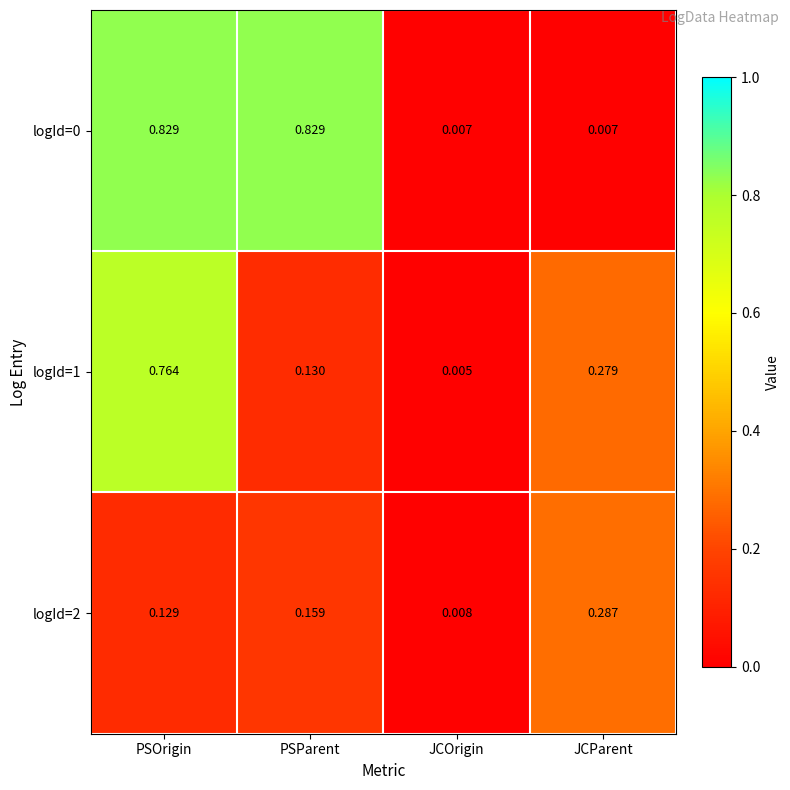

At which category is the sum across all series the highest?

PSOrigin